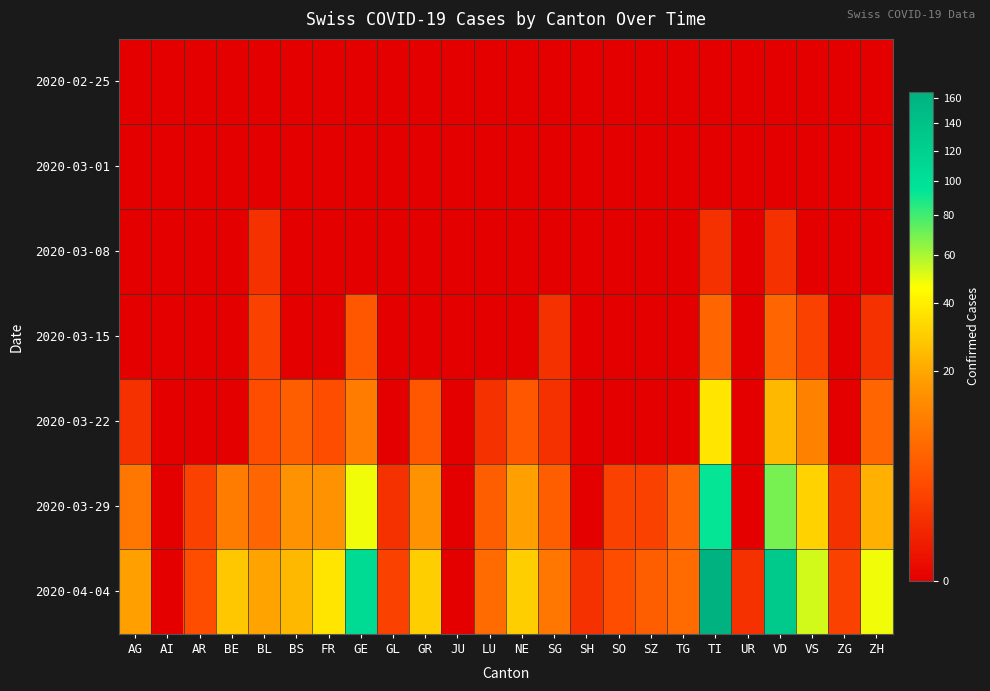

Which series has the largest total across all categories?

2020-04-04